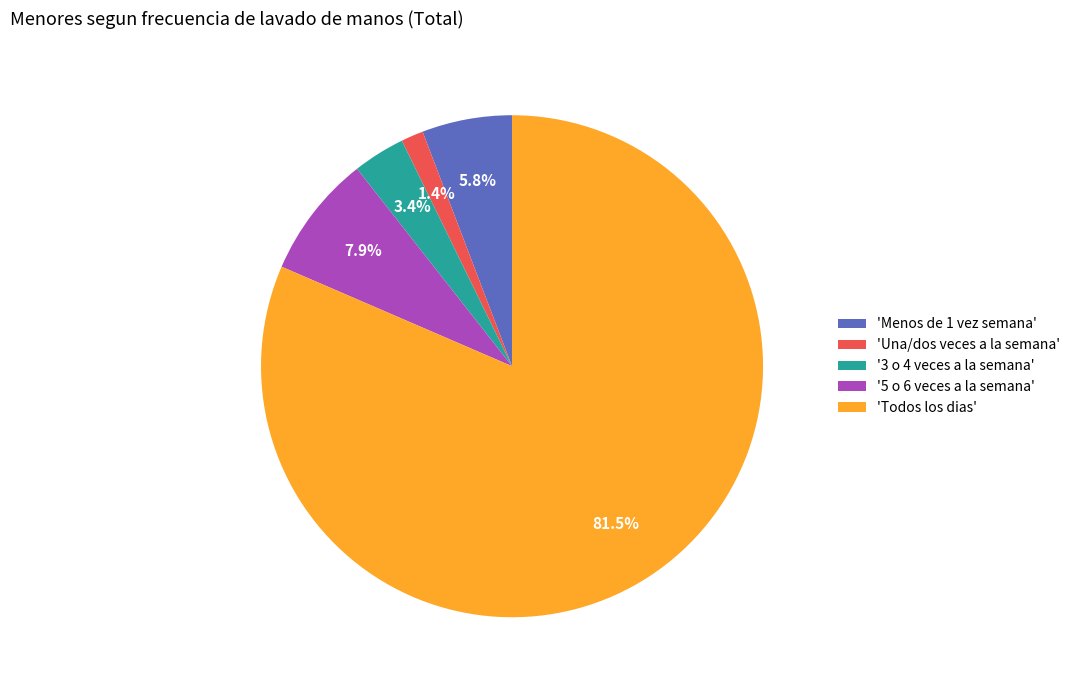

How many slices are in this pie chart?

5